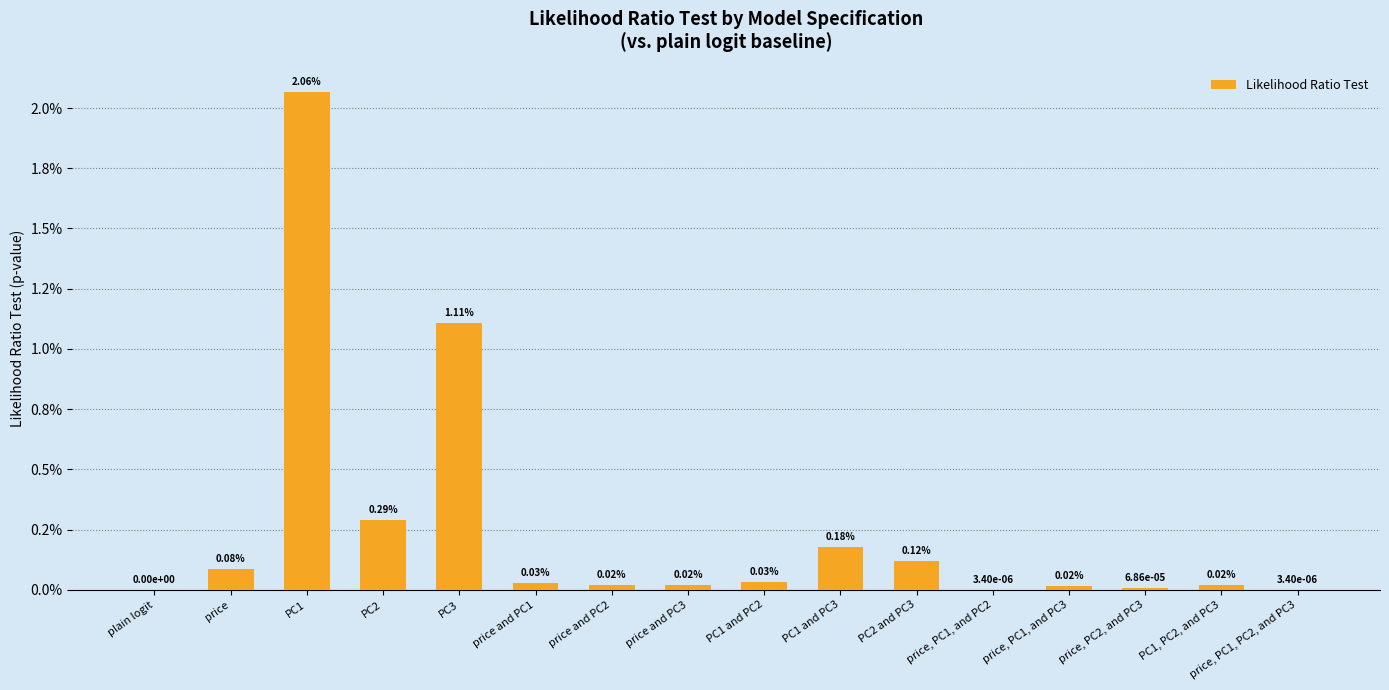

Which has a higher value, price, PC1, and PC3 or price and PC3?

price and PC3